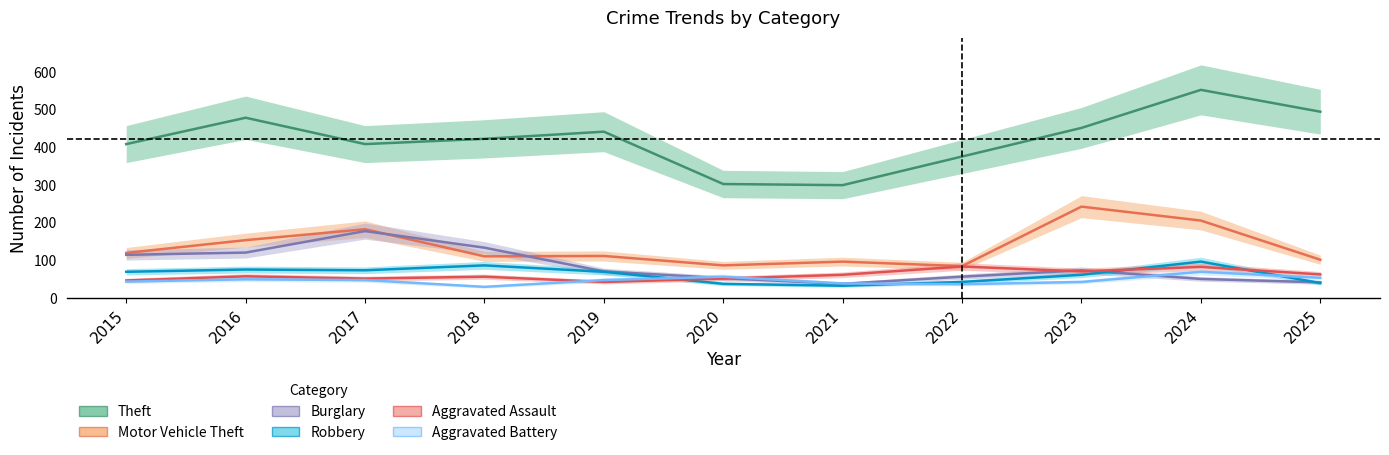

At which category is the sum across all series the highest?

2024